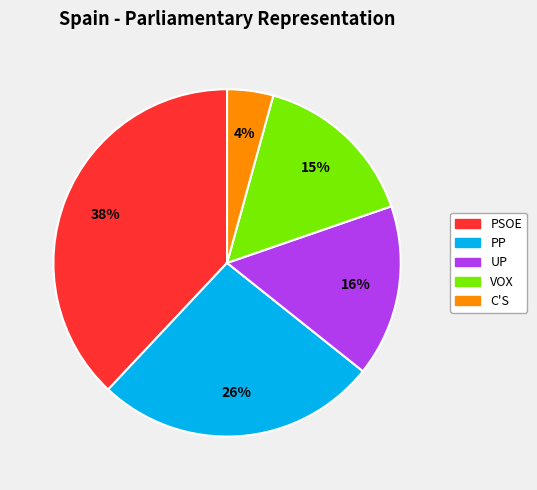

Is there any slice that represents more than half of the pie?

No